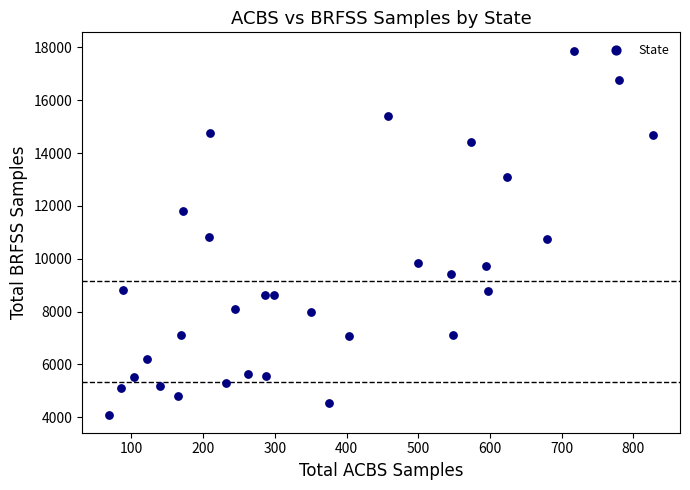

What is the range of X values (max minus min)?

758